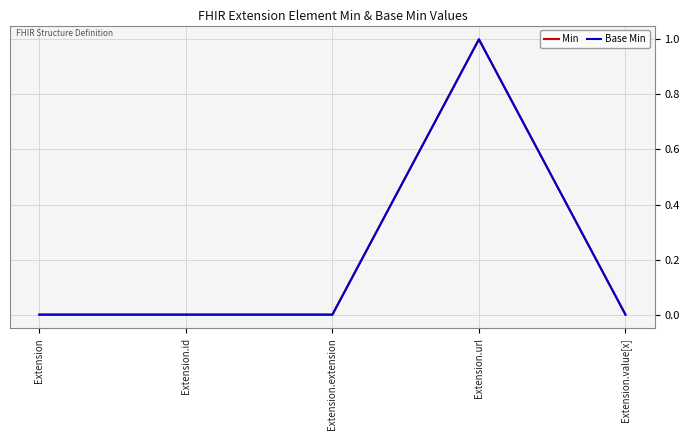

Between Extension and Extension.url, which series saw the biggest shift?

Min